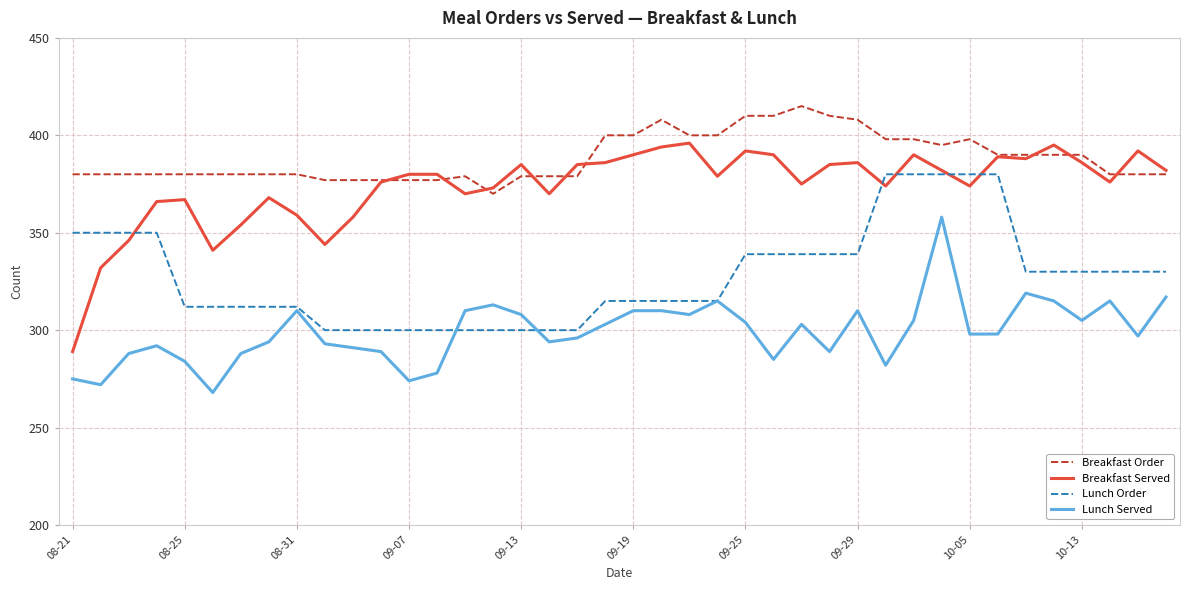

Rank the series by their average value, from lowest to highest.

Lunch Served, Lunch Order, Breakfast Served, Breakfast Order